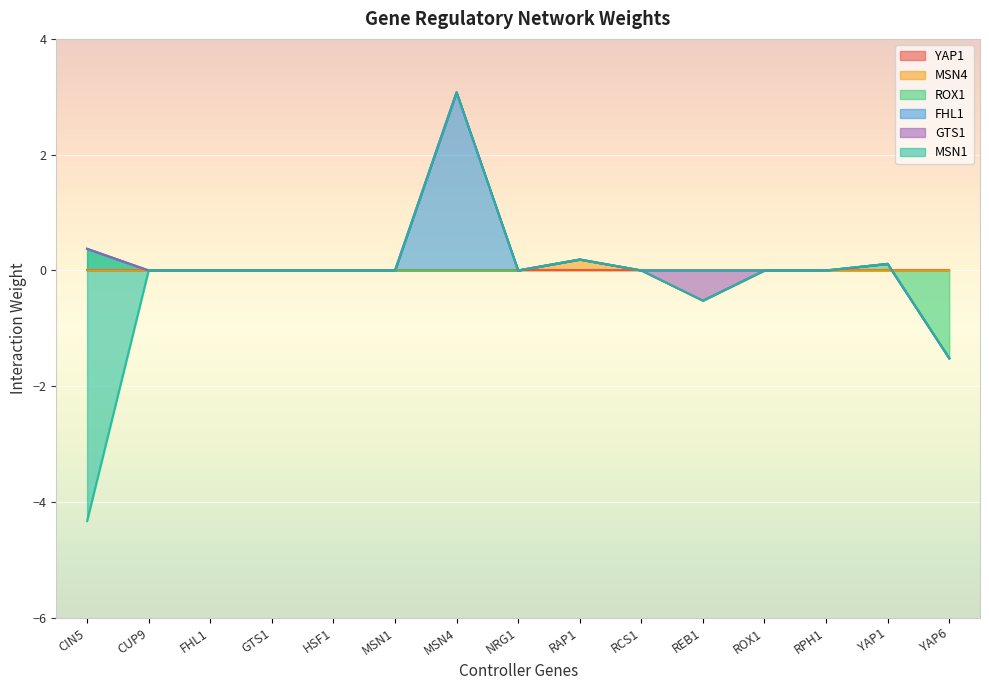

What are all the series names shown in the legend?

YAP1, MSN4, ROX1, FHL1, GTS1, MSN1